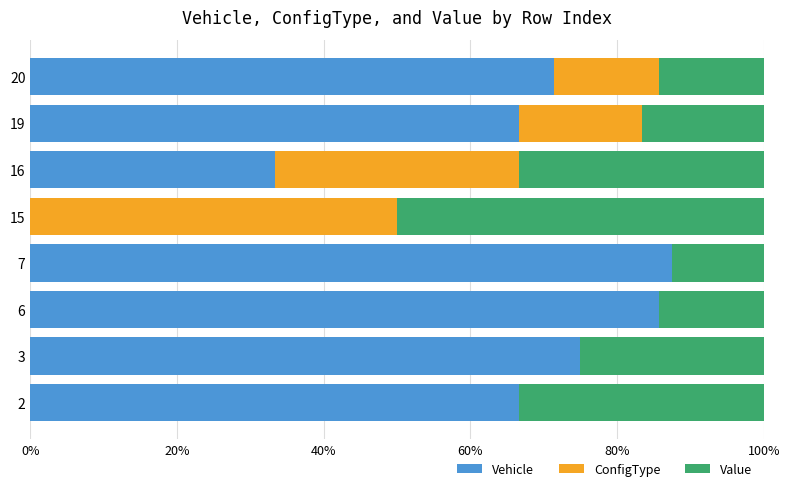

The Vehicle series shows 75.0 at 3. True or false?

True